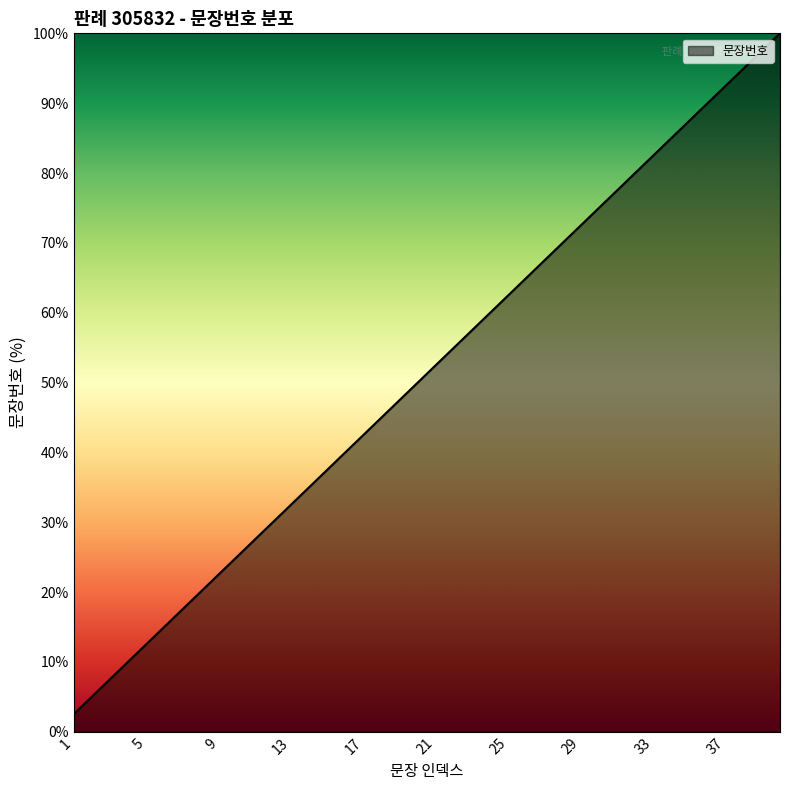

What is the difference between the maximum and minimum values?

97.5